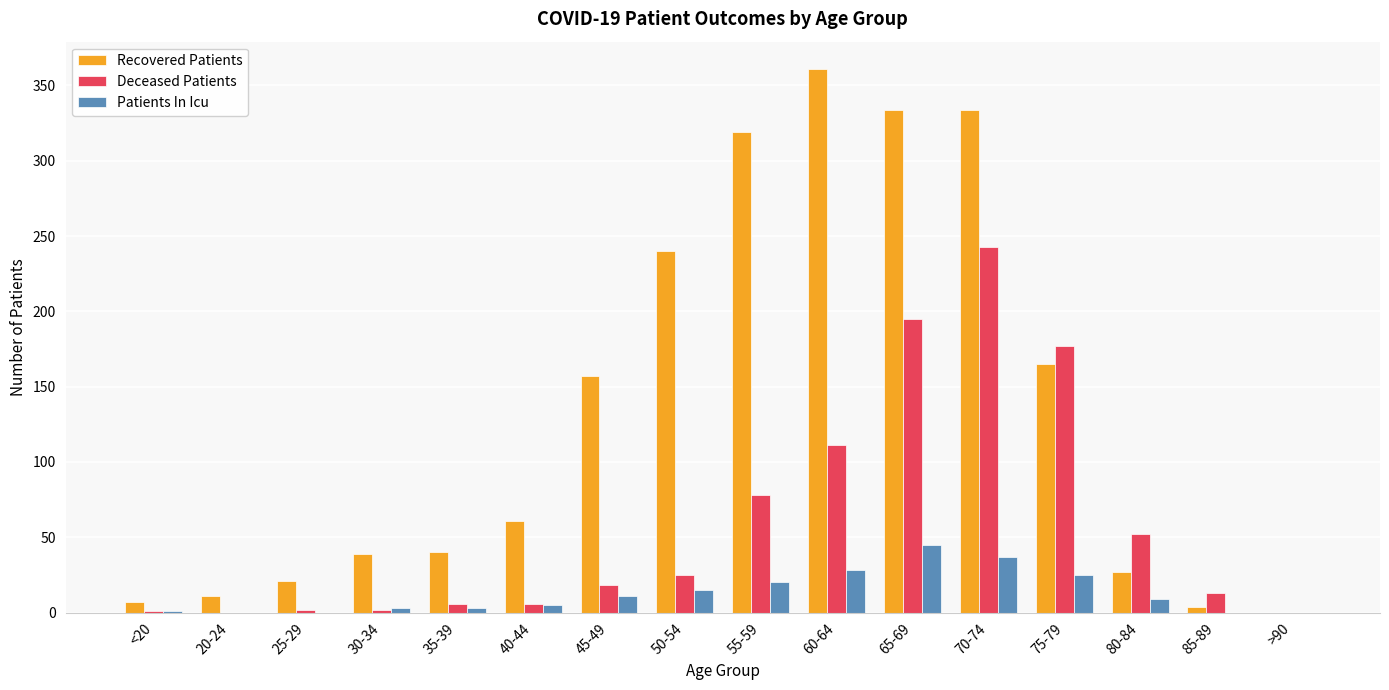

At which category is the sum across all series the highest?

70-74